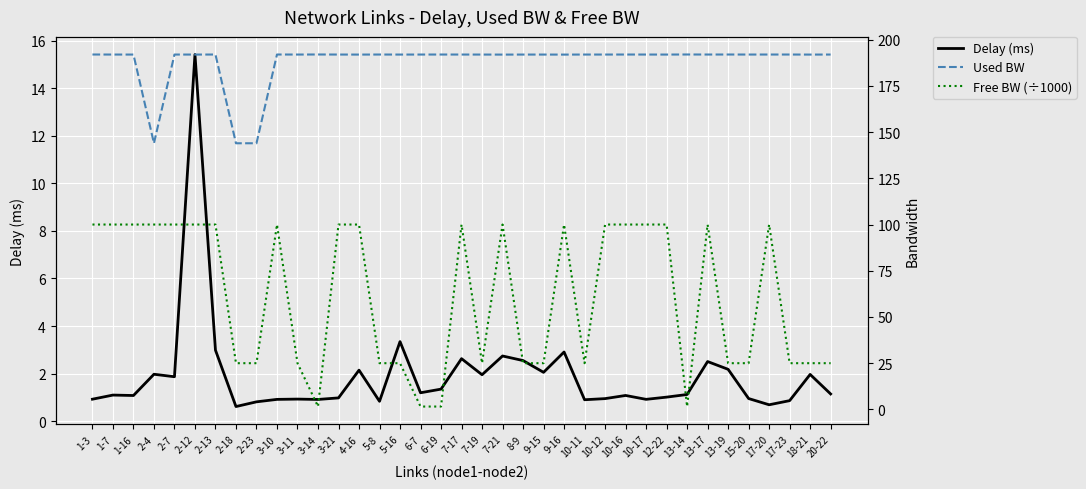

What is the label of the 10th point from the right?

10-17